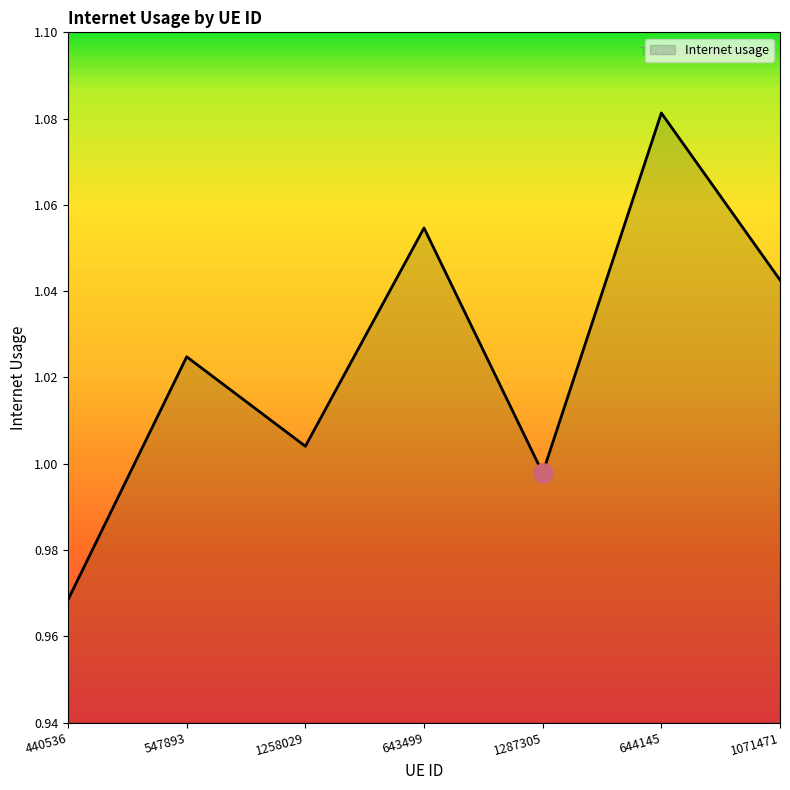

How many series are shown in this chart?

1